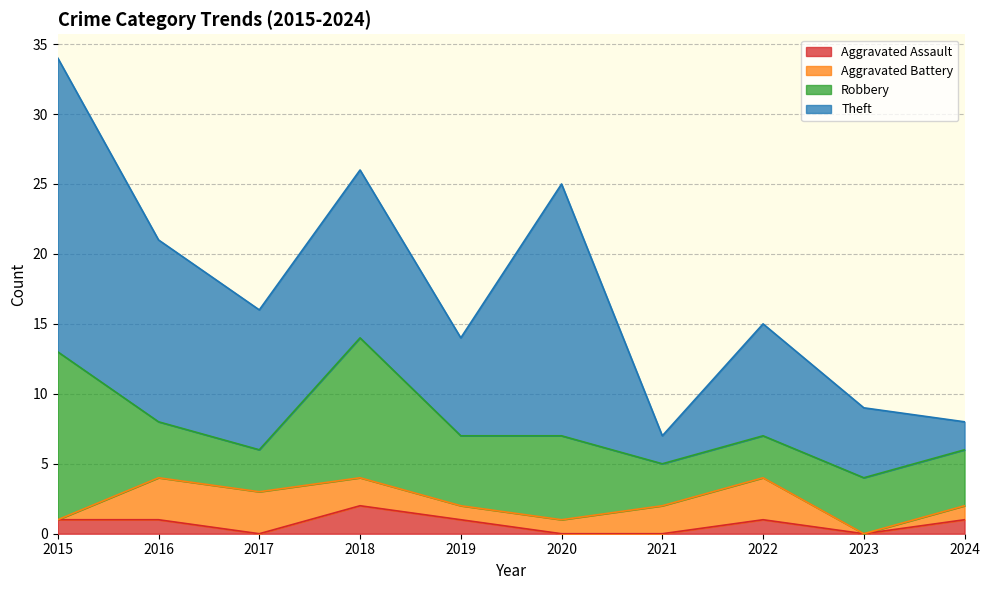

Rank the categories by Aggravated Assault value from lowest to highest.

2017, 2020, 2021, 2023, 2015, 2016, 2019, 2022, 2024, 2018